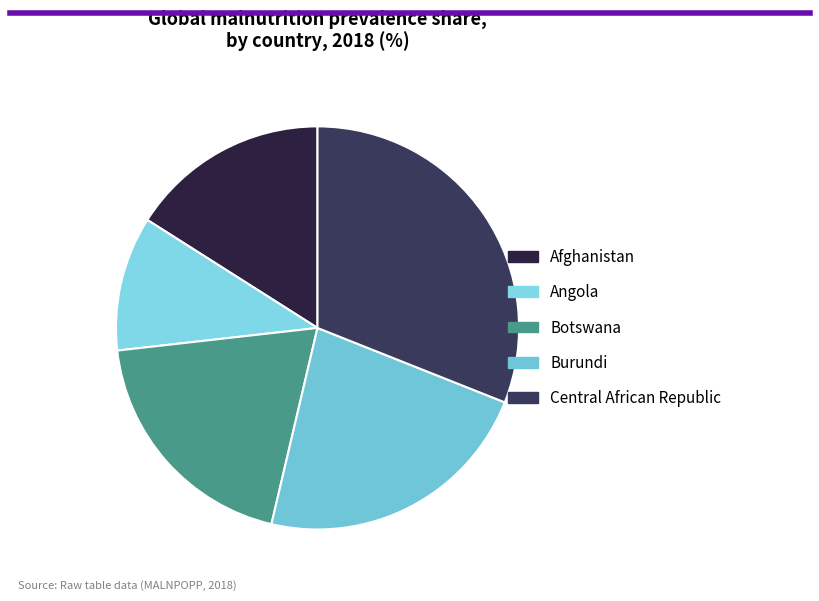

Rank the categories by value from lowest to highest.

Angola, Afghanistan, Botswana, Burundi, Central African Republic